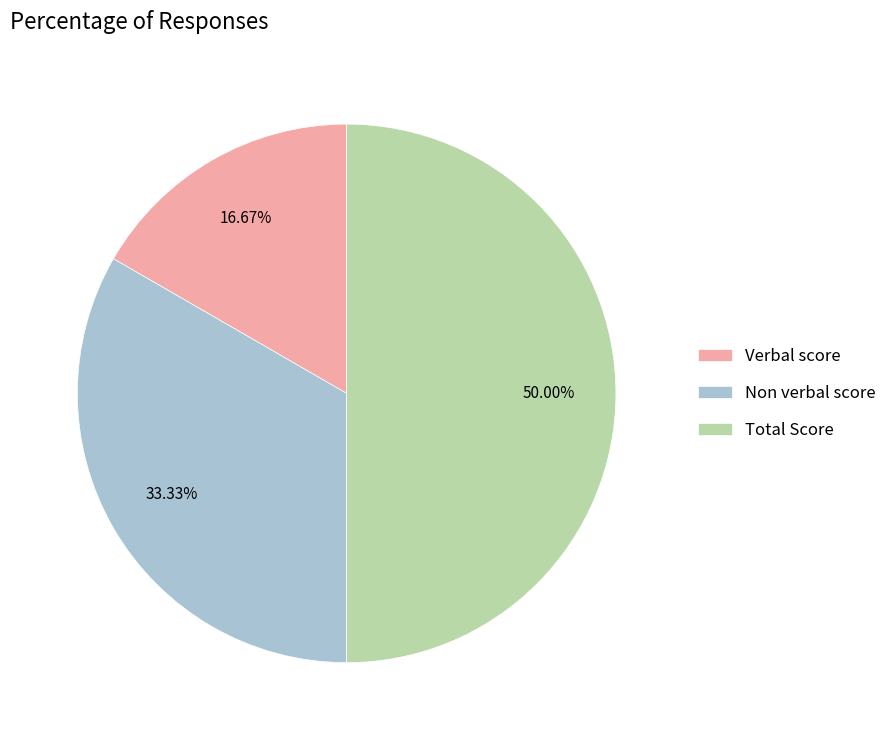

The Non verbal score slice represents 45% of the pie. True or false?

False